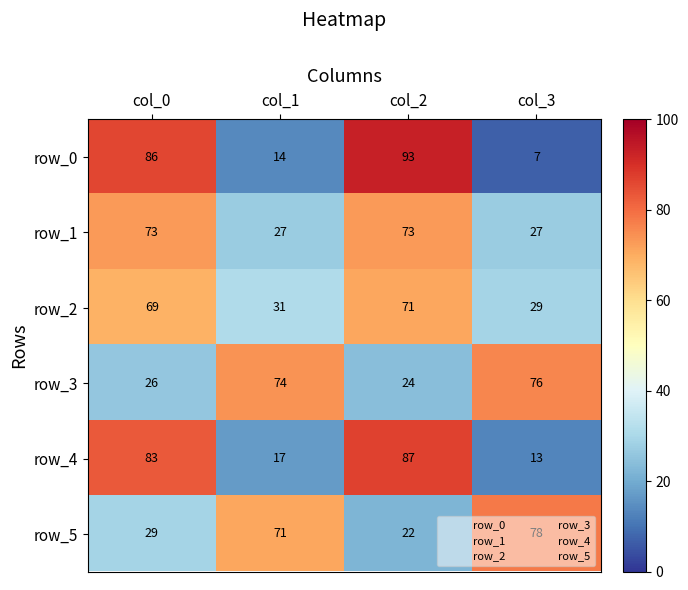

Reading right to left, transcribe all the data shown in this chart.

row_0: col_3=7	col_2=93	col_1=14	col_0=86
row_1: col_3=27	col_2=73	col_1=27	col_0=73
row_2: col_3=29	col_2=71	col_1=31	col_0=69
row_3: col_3=76	col_2=24	col_1=74	col_0=26
row_4: col_3=13	col_2=87	col_1=17	col_0=83
row_5: col_3=78	col_2=22	col_1=71	col_0=29